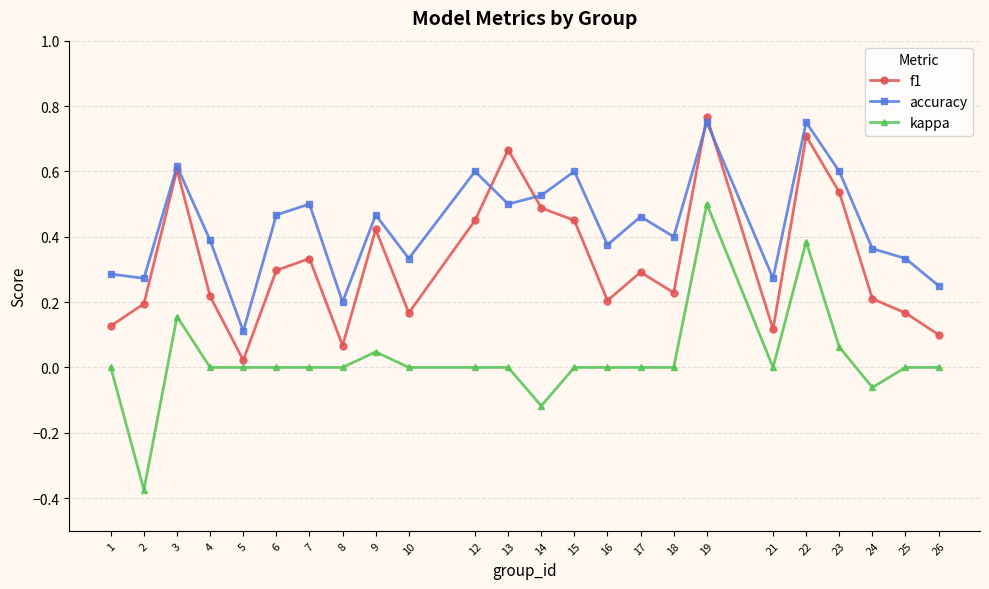

The value of accuracy at 22 is 0.4. True or false?

False